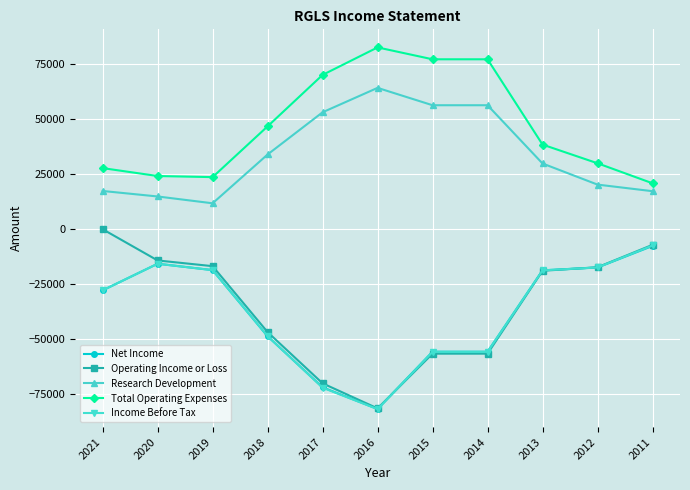

What is the difference between the Operating Income or Loss values at 2018 and 2021?

46800